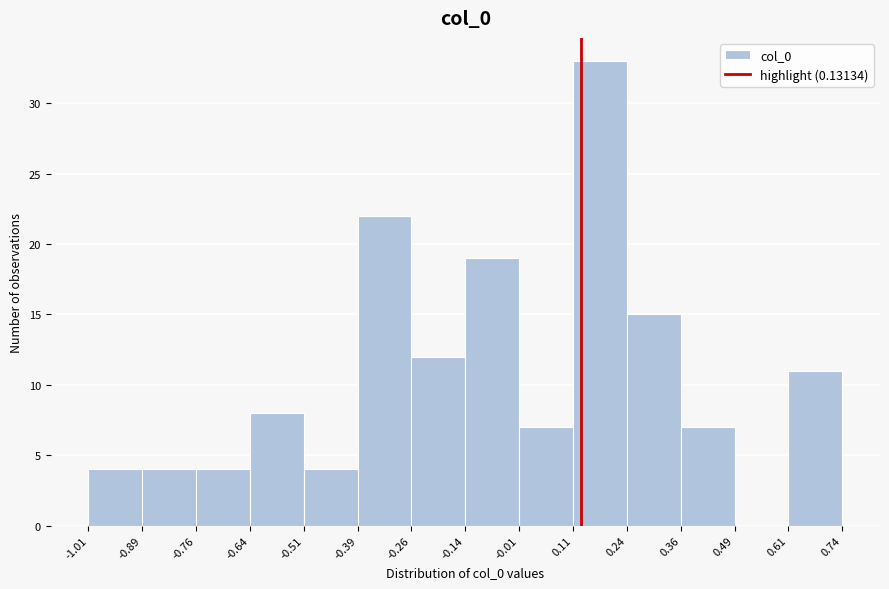

Reading left to right, transcribe this chart: for each bar, give the range it covers on the x-axis and its height. The values are not printed on the chart, so give them approximately, as read against the axis.

-1.01 to -0.89: 4
-0.89 to -0.76: 4
-0.76 to -0.64: 4
-0.64 to -0.51: 8
-0.51 to -0.39: 4
-0.39 to -0.26: 22
-0.26 to -0.14: 12
-0.14 to -0.01: 19
-0.01 to 0.11: 7
0.11 to 0.24: 33
0.24 to 0.36: 15
0.36 to 0.49: 7
0.49 to 0.61: 0
0.61 to 0.74: 11